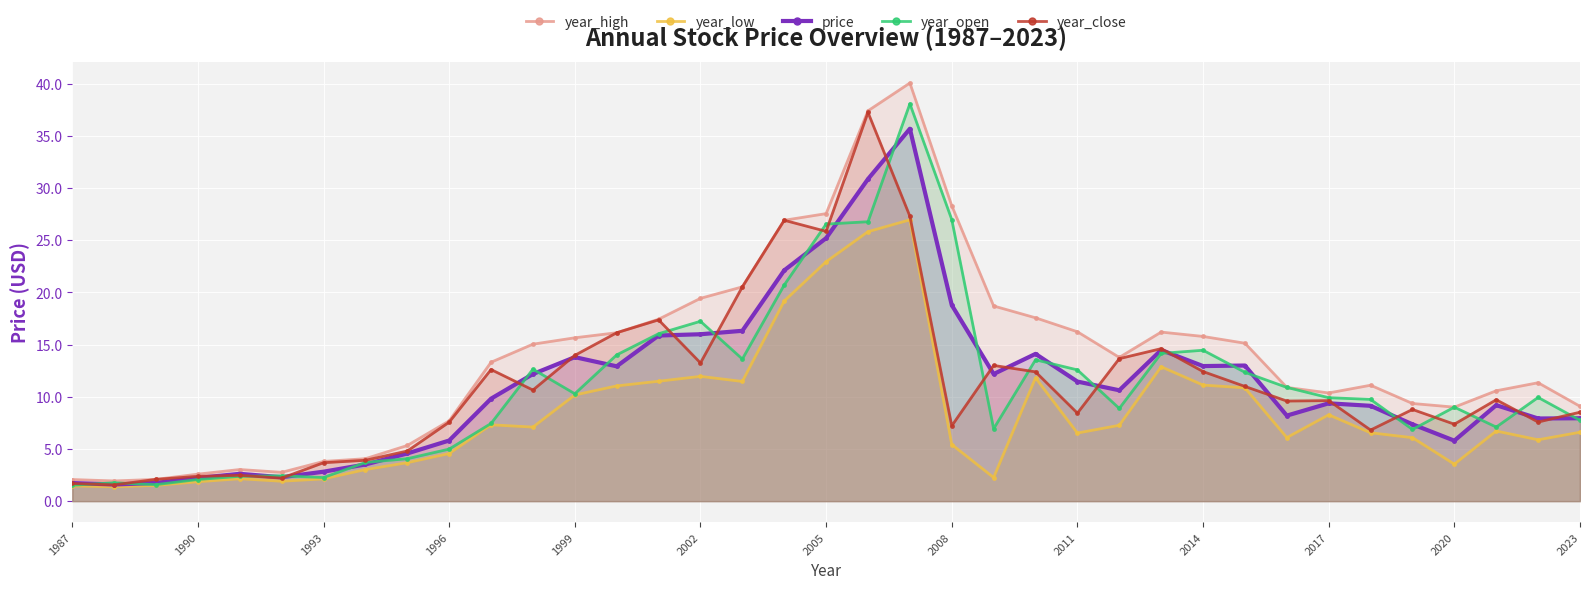

Reading right to left, transcribe all the data shown in this chart.

year_high: 9.1	11.3	10.6	9.0	9.4	11.1	10.4	10.9	15.1	15.8	16.2	13.8	16.2	17.6	18.7	28.3	40.1	37.4	27.5	26.9	20.5	19.4	17.4	16.1	15.6	15.0	13.3	7.7	5.3	4.1	3.8	2.8	3.0	2.6	2.1	1.9	2.1
year_low: 6.6	5.9	6.7	3.5	6.1	6.6	8.3	6.1	10.9	11.1	12.9	7.3	6.5	11.8	2.3	5.4	26.9	25.8	22.9	19.2	11.5	12.0	11.5	11.0	10.2	7.1	7.3	4.6	3.7	3.0	2.1	1.9	2.1	1.9	1.5	1.4	1.5
price: 7.9	7.9	9.2	5.8	7.4	9.1	9.4	8.2	13.0	12.9	14.5	10.6	11.5	14.1	12.2	18.8	35.7	30.9	25.2	22.1	16.3	16.0	15.9	12.9	13.8	12.2	9.8	5.8	4.6	3.5	2.8	2.3	2.6	2.2	1.7	1.6	1.7
year_open: 7.7	9.9	7.1	9.0	6.9	9.7	9.9	10.9	12.3	14.5	14.2	8.9	12.6	13.5	6.9	27.0	38.1	26.8	26.5	20.7	13.6	17.2	16.0	14.0	10.3	12.6	7.4	5.0	4.1	3.7	2.3	2.4	2.4	2.1	1.6	1.8	1.5
year_close: 8.5	7.6	9.7	7.4	8.8	6.8	9.6	9.6	11.0	12.4	14.6	13.7	8.4	12.4	13.0	7.2	27.3	37.2	25.8	26.9	20.5	13.2	17.4	16.1	14.0	10.6	12.6	7.6	4.8	3.9	3.7	2.2	2.5	2.4	2.1	1.6	1.7